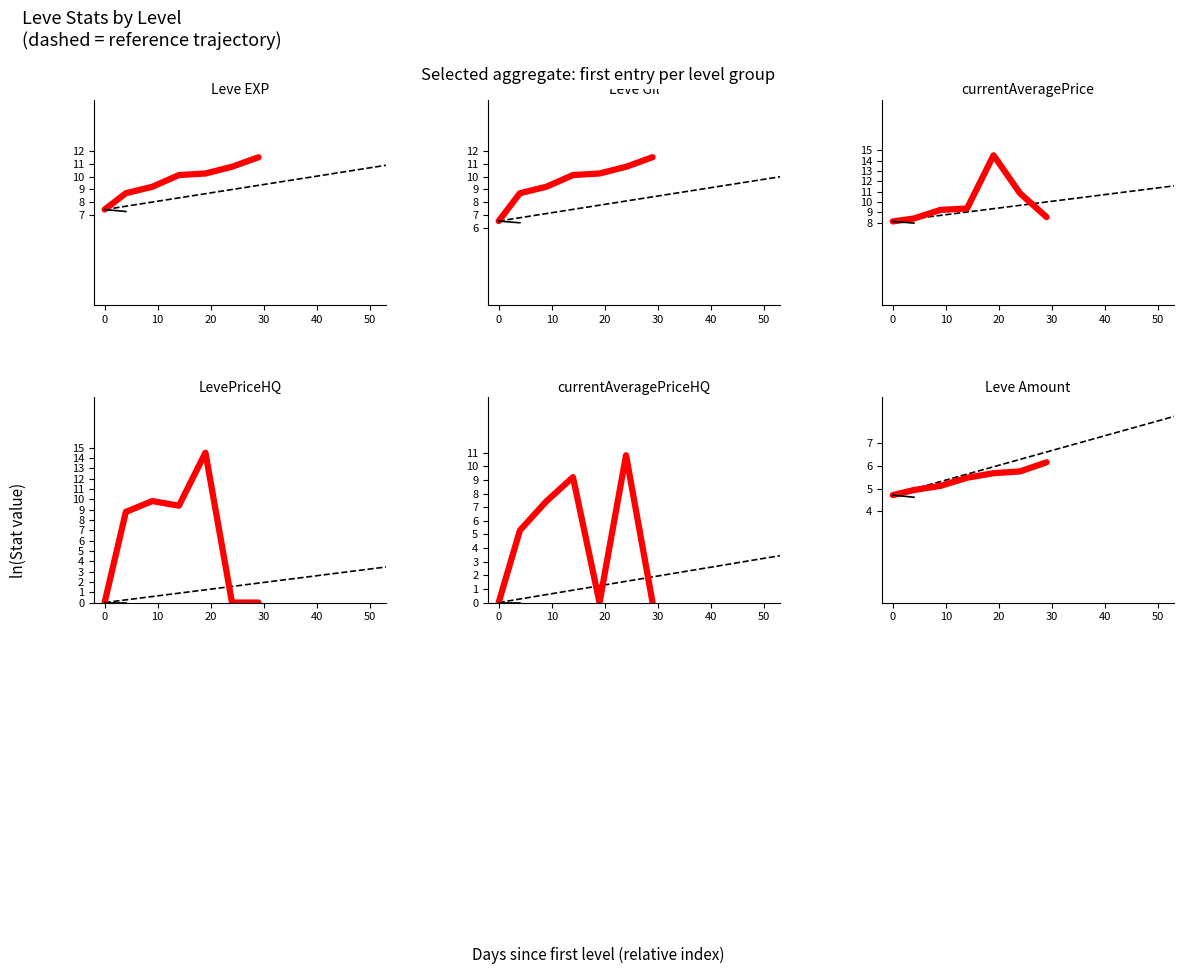

The value of Leve EXP at 0 is 10.5. True or false?

False